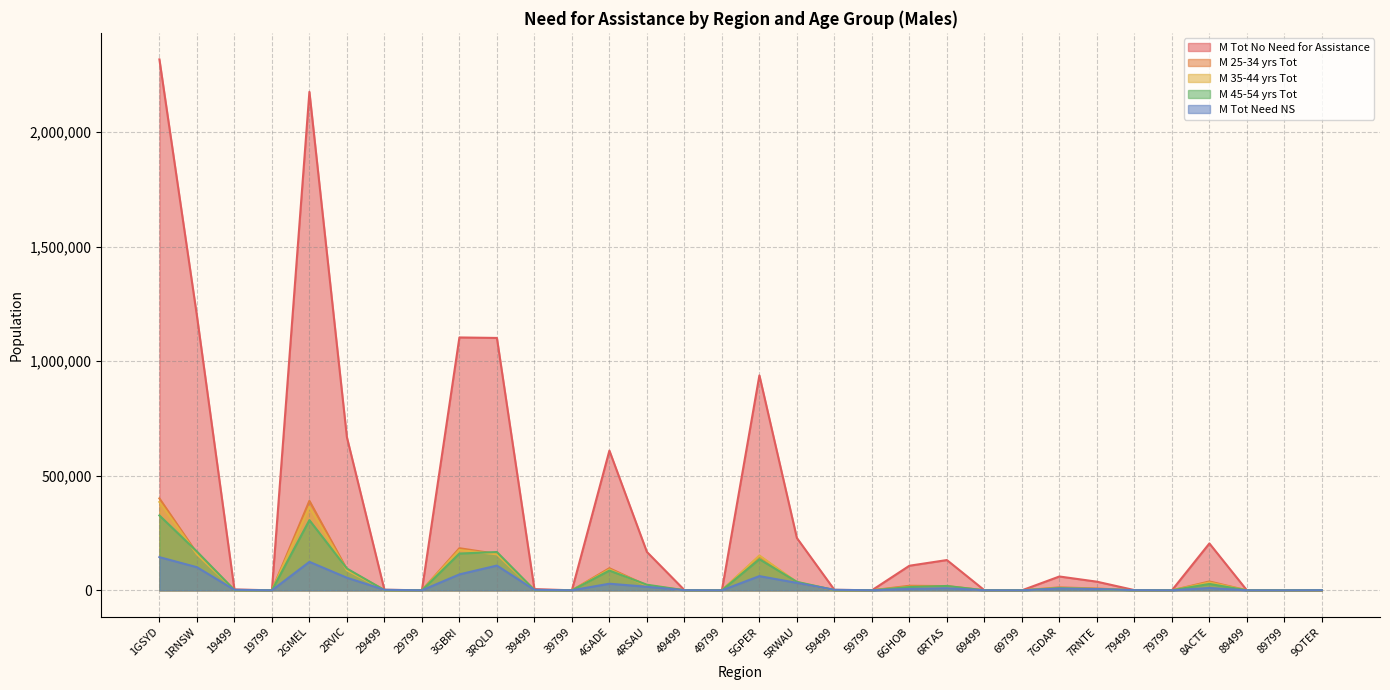

What is the sum of all M_Tot_Need_for_assistance_ns values?

791729